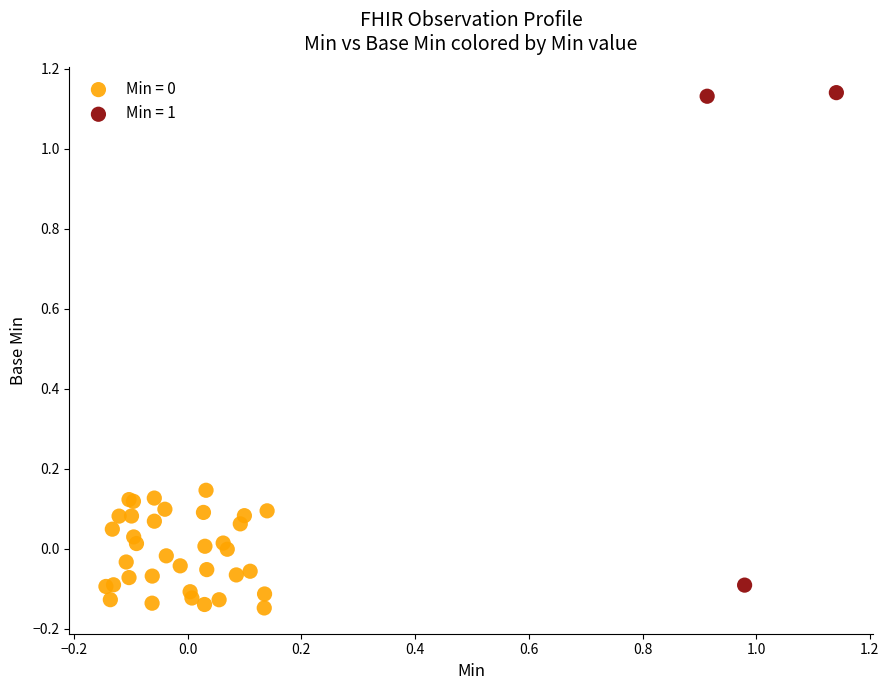

Which series reaches the maximum Y coordinate?

Min = 1